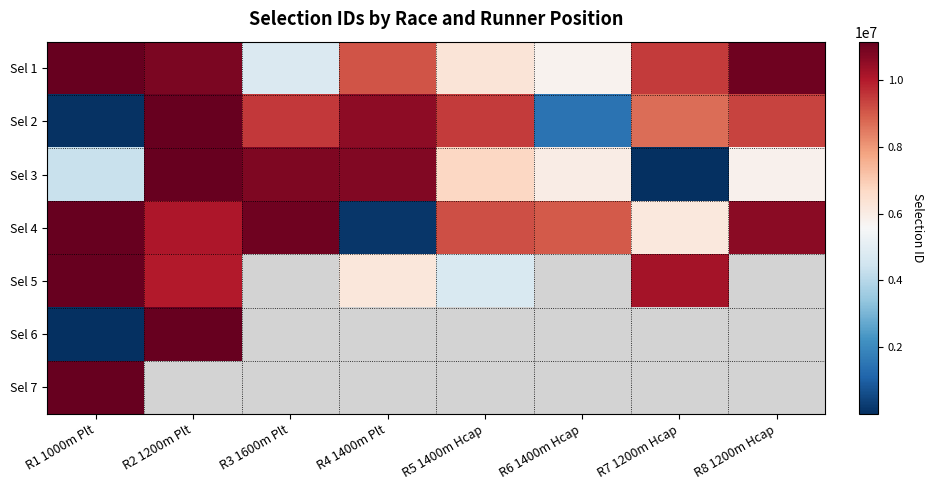

What is the sum of all Sel 1 values?

68377993.0